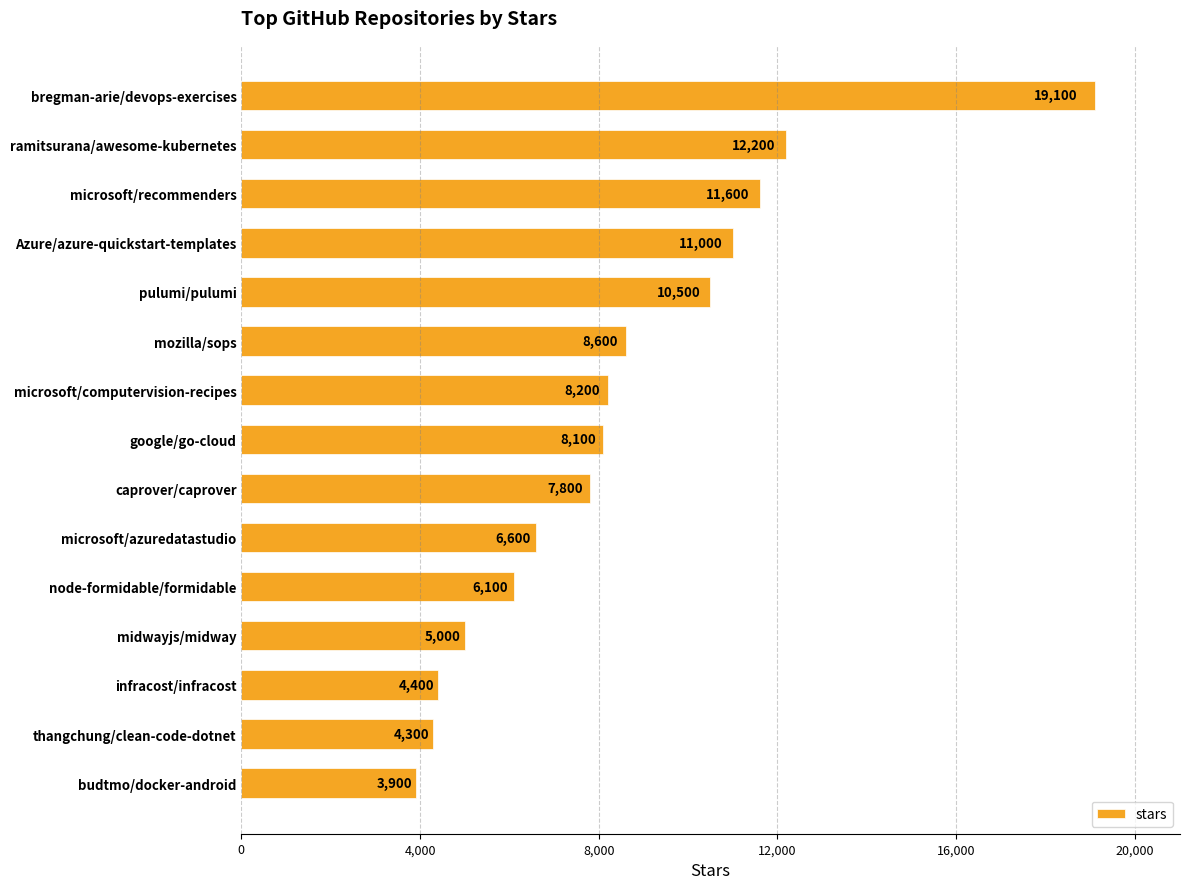

List the labels in order of value, largest first.

bregman-arie/devops-exercises, ramitsurana/awesome-kubernetes, microsoft/recommenders, Azure/azure-quickstart-templates, pulumi/pulumi, mozilla/sops, microsoft/computervision-recipes, google/go-cloud, caprover/caprover, microsoft/azuredatastudio, node-formidable/formidable, midwayjs/midway, infracost/infracost, thangchung/clean-code-dotnet, budtmo/docker-android